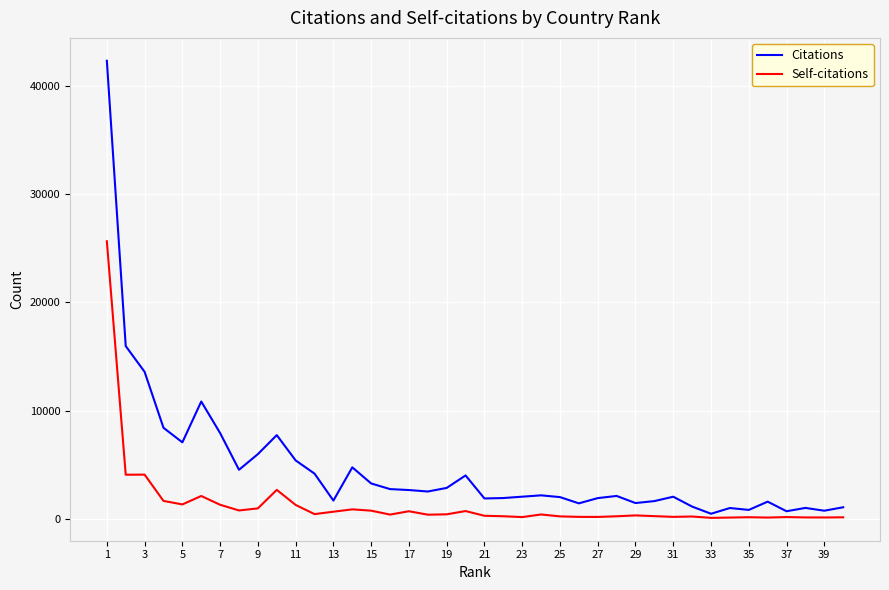

Which series has the widest spread of values?

Citations